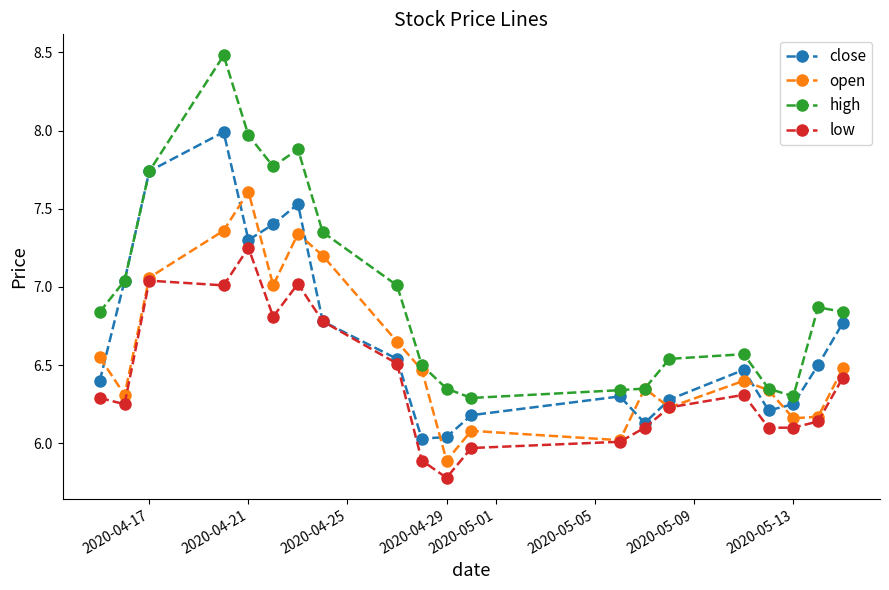

How many interior local peaks does the close series have?

4